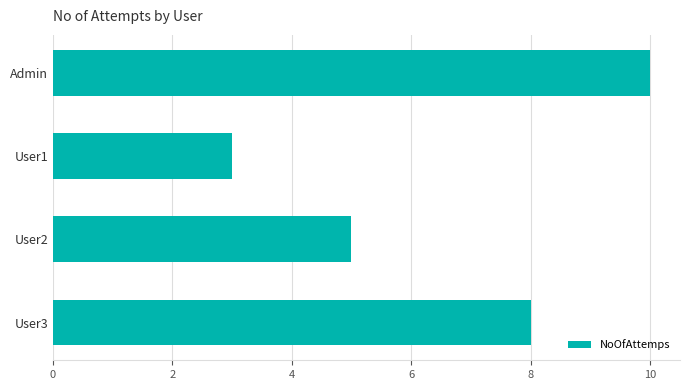

What is the sum of all values?

26